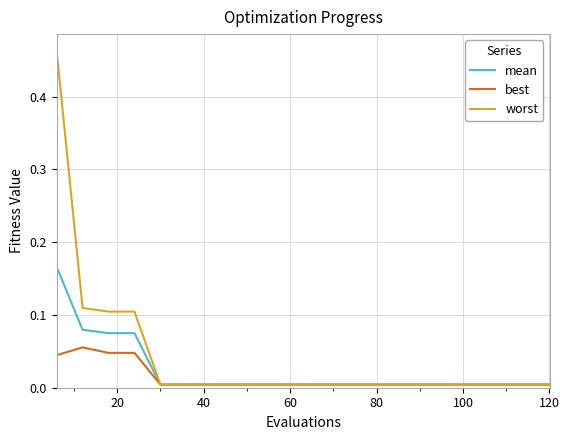

Which series has the largest range (max minus min)?

worst